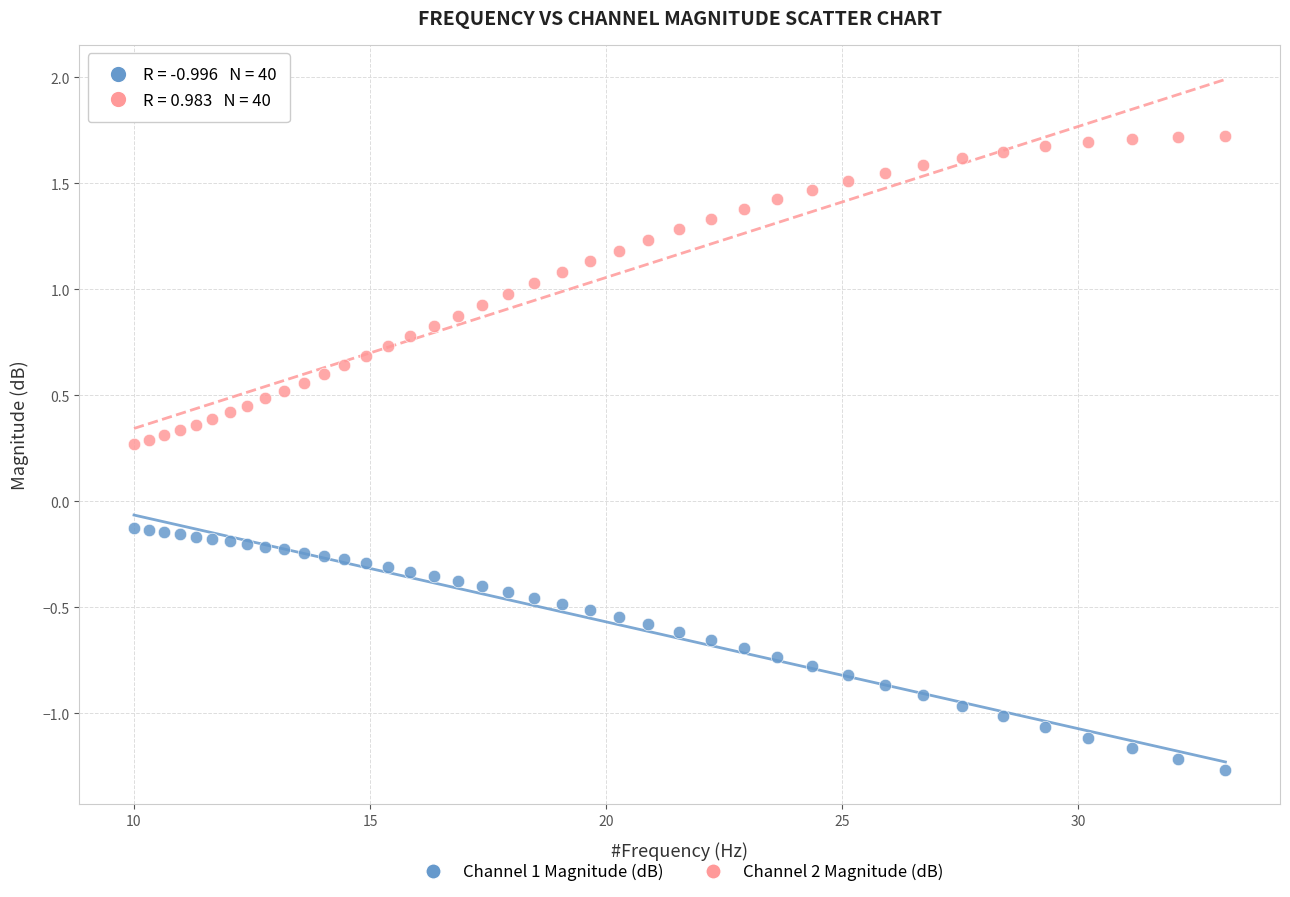

Across all data points, what is the range of Y values (max minus min)?

3.0